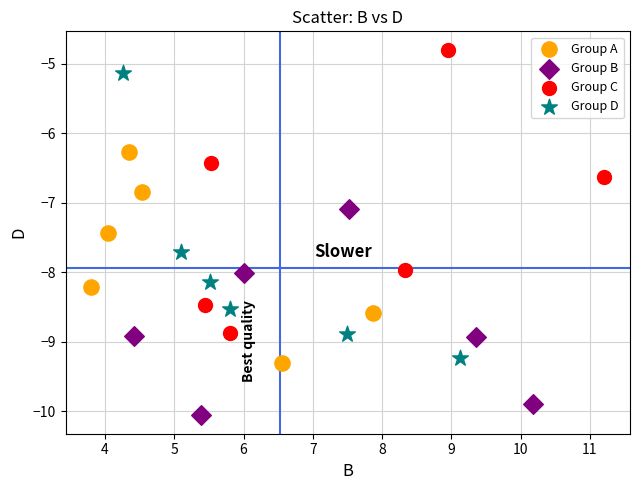

Which series has the largest Y range (max minus min)?

Group D